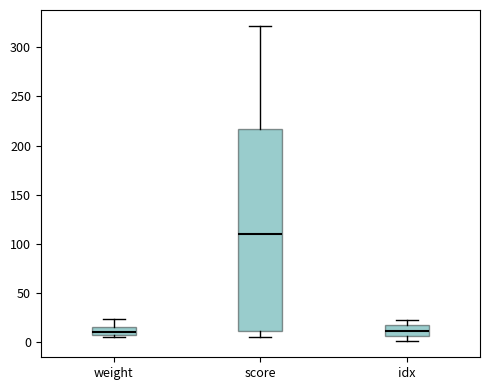

Which box is the tallest, from its lower edge to its upper edge?

score